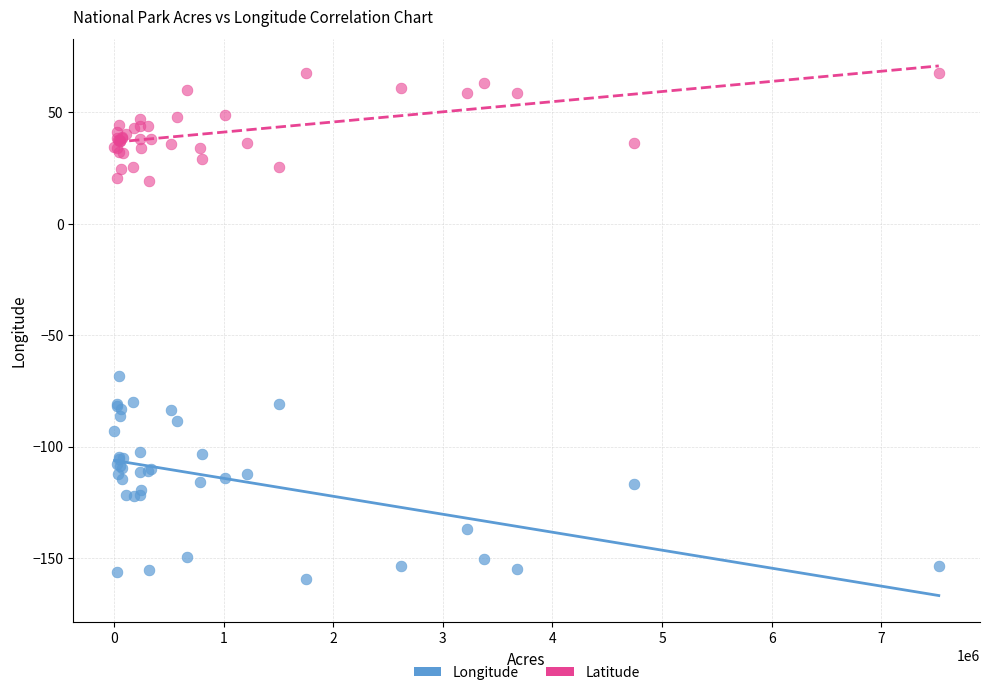

Across all series, what Y value is closest to -45?

-68.2